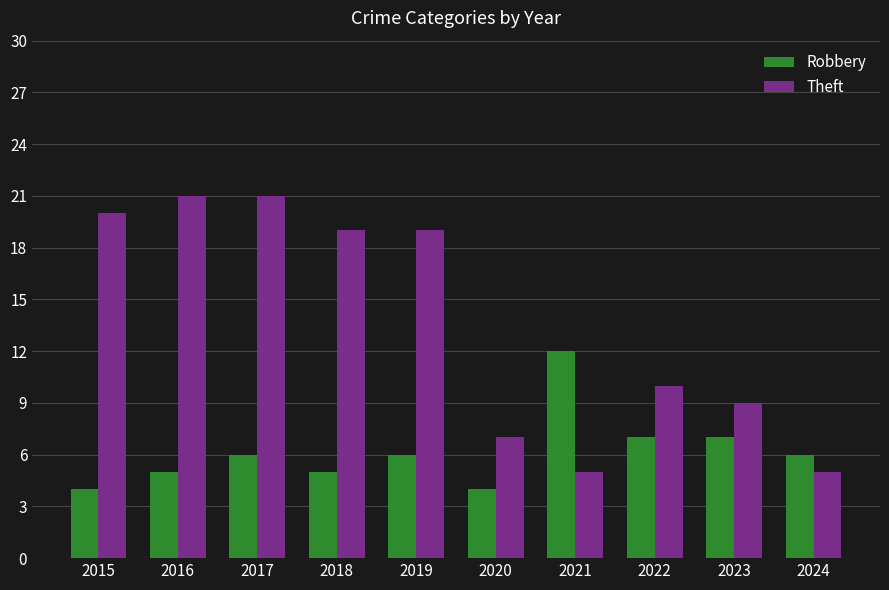

Which series has the largest range (max minus min)?

Theft